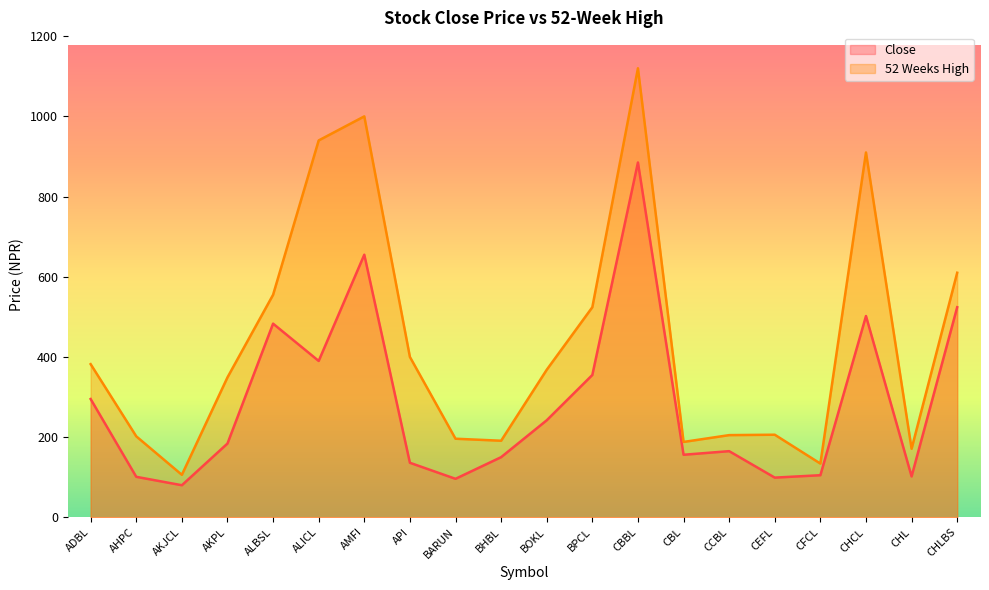

True or false: Close has more than 0 points higher than both neighbors.

True